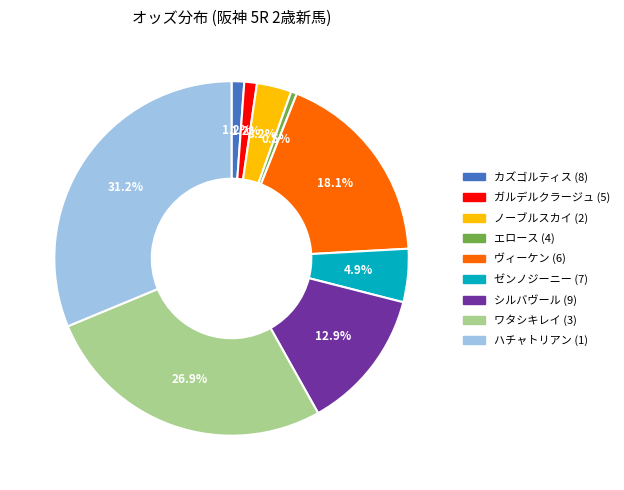

How many slices are in this pie chart?

9